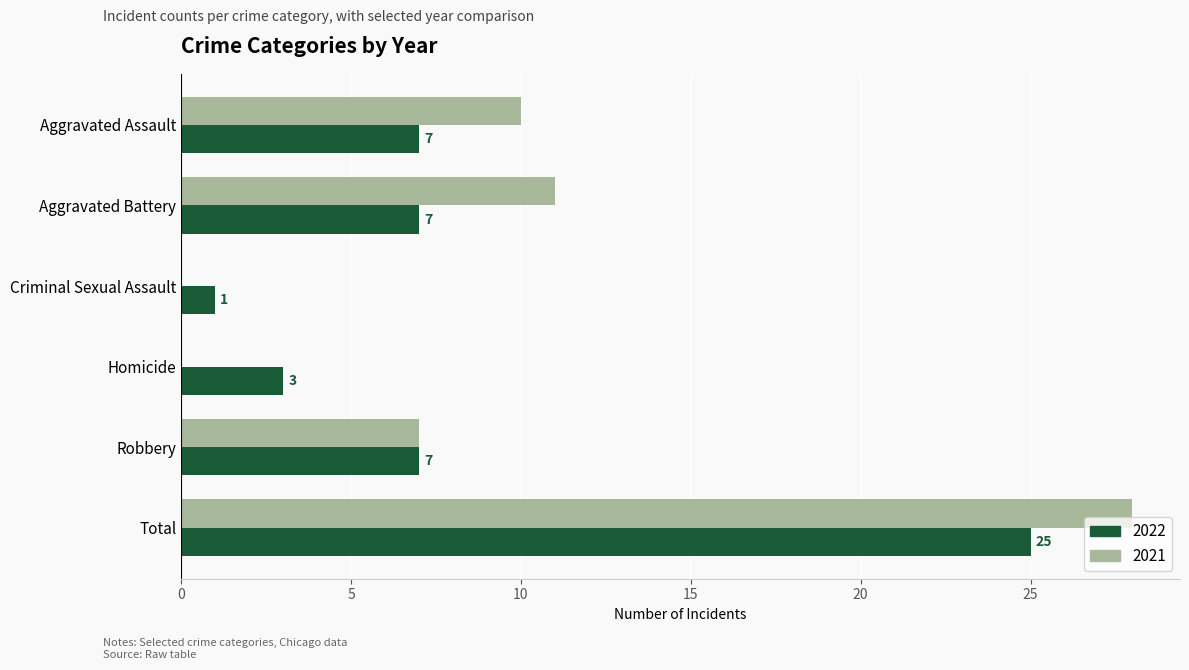

The 2022 series shows 7 at Aggravated Assault. True or false?

True